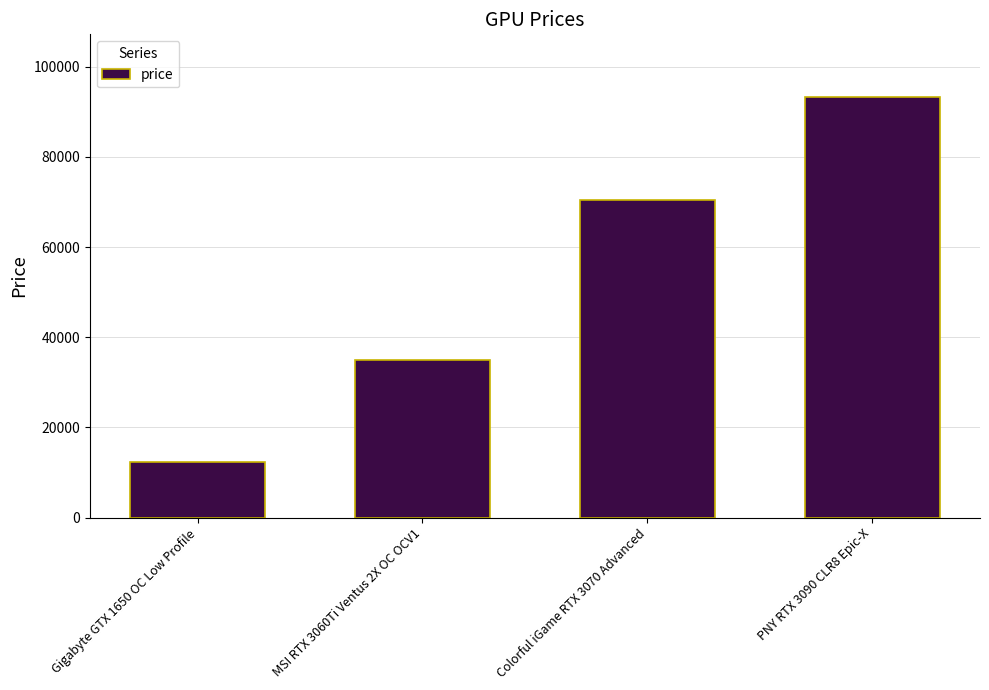

List the labels in order of value, smallest first.

Gigabyte GTX 1650 OC Low Profile, MSI RTX 3060Ti Ventus 2X OC OCV1, Colorful iGame RTX 3070 Advanced, PNY RTX 3090 CLR8 Epic-X